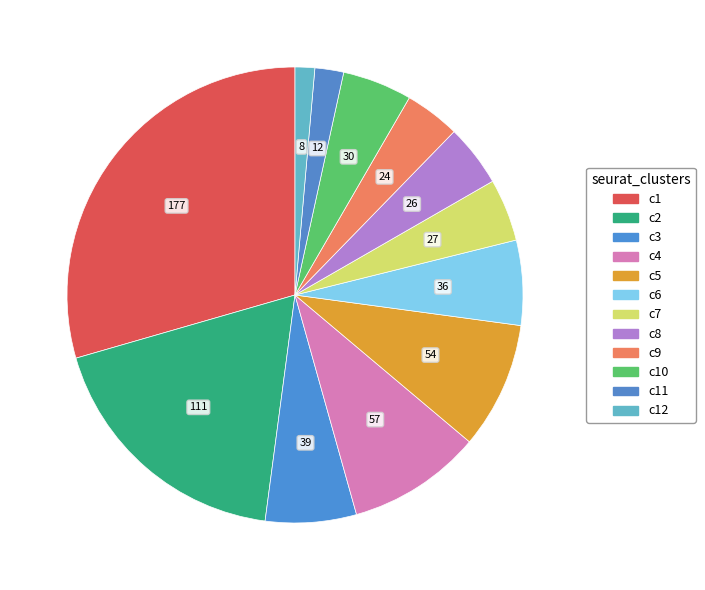

Does any single category account for the majority?

No